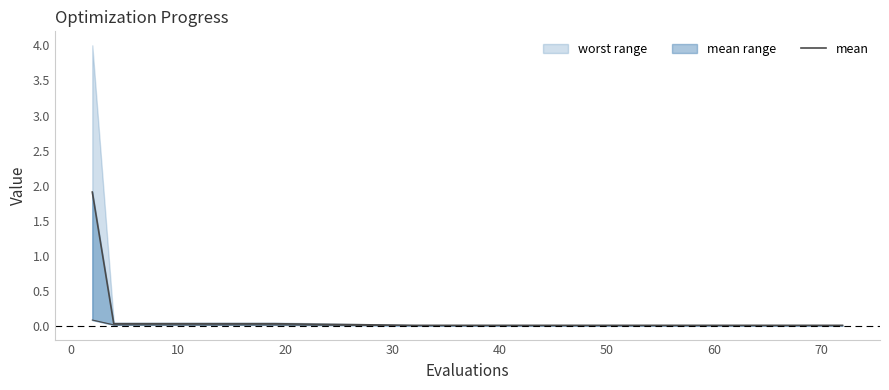

How many data points does each series have?

16